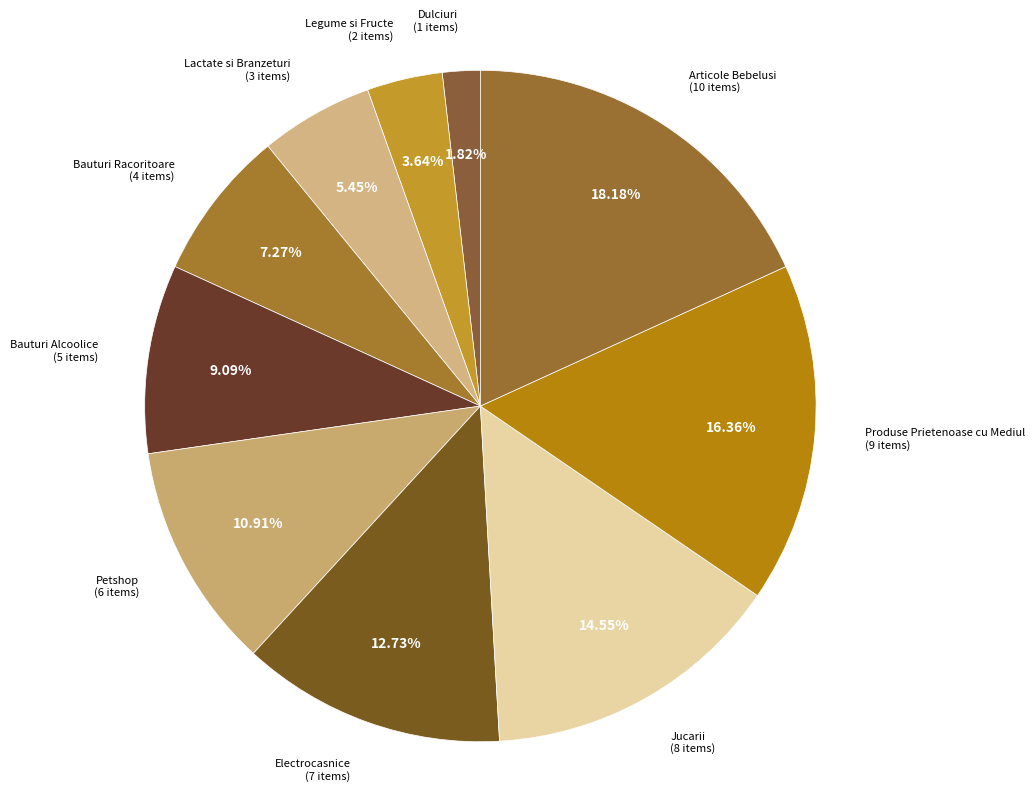

Count the number of slices in the pie.

10